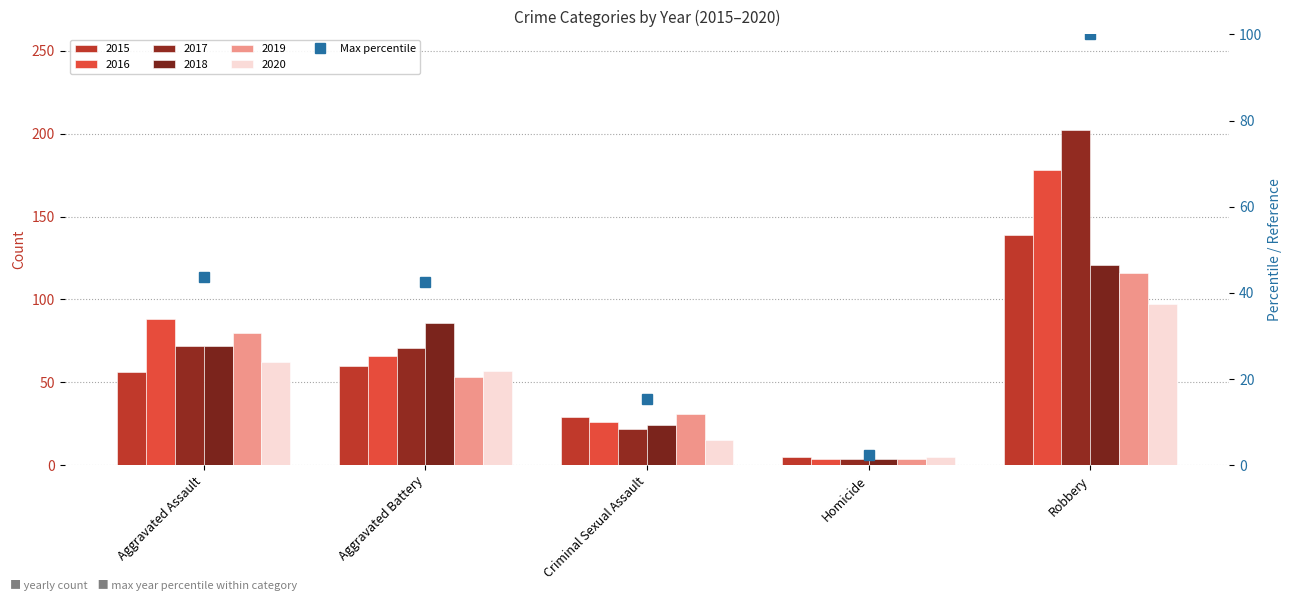

True or false: 2015 has a value of 60 at Aggravated Battery.

True